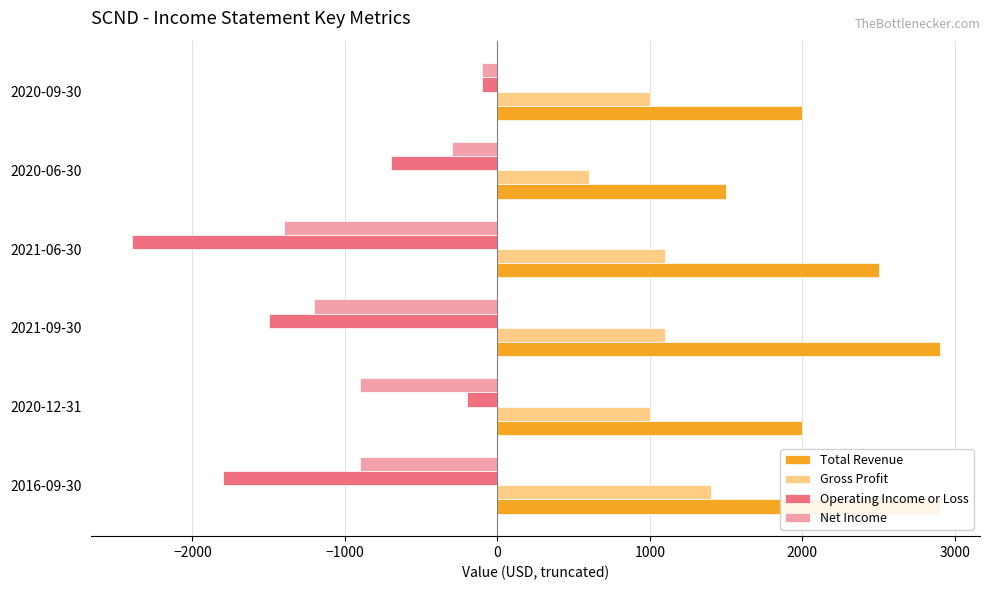

What is the difference between the highest and lowest values at 2020-09-30?

2100